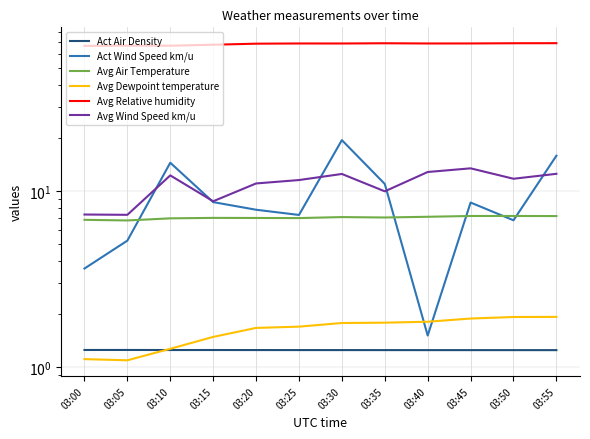

True or false: Act Wind Speed km/u and Avg Relative humidity cross at least once.

False